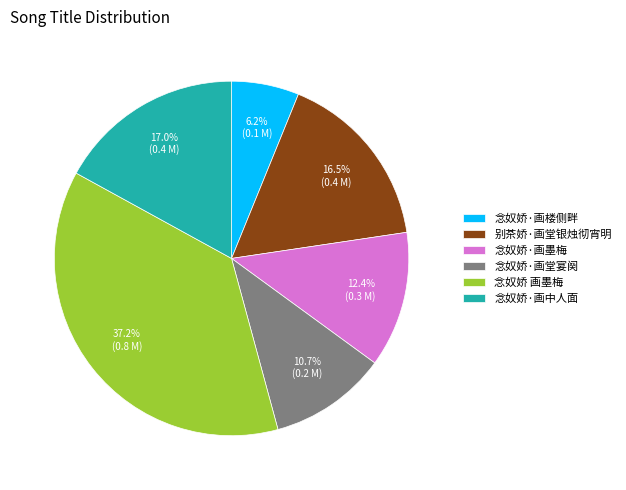

Is it true that 念奴娇·画中人面 is 26% of the pie?

False